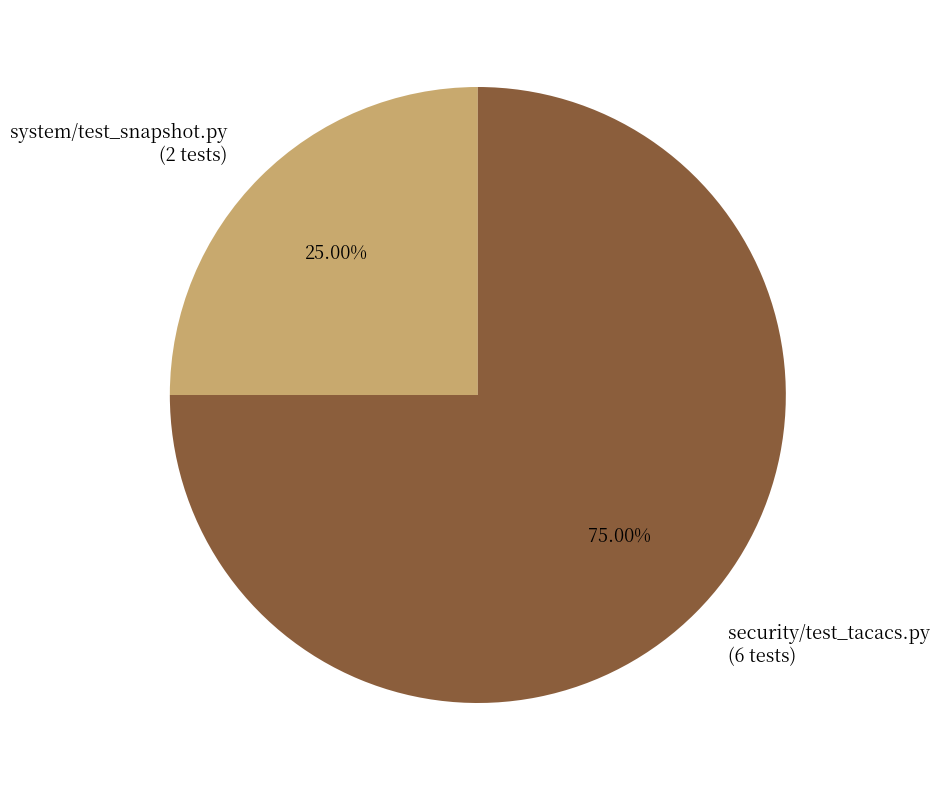

What is the largest slice in the pie chart?

security/test_tacacs.py